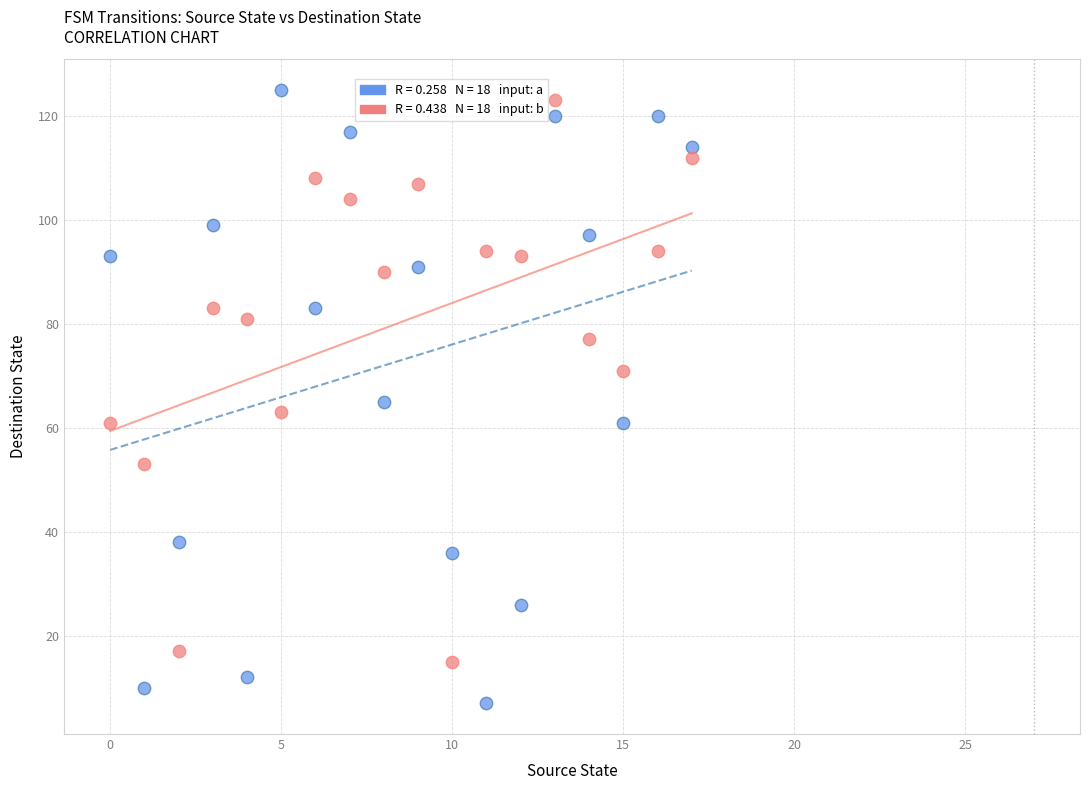

Across all data points, what is the range of Y values (max minus min)?

118